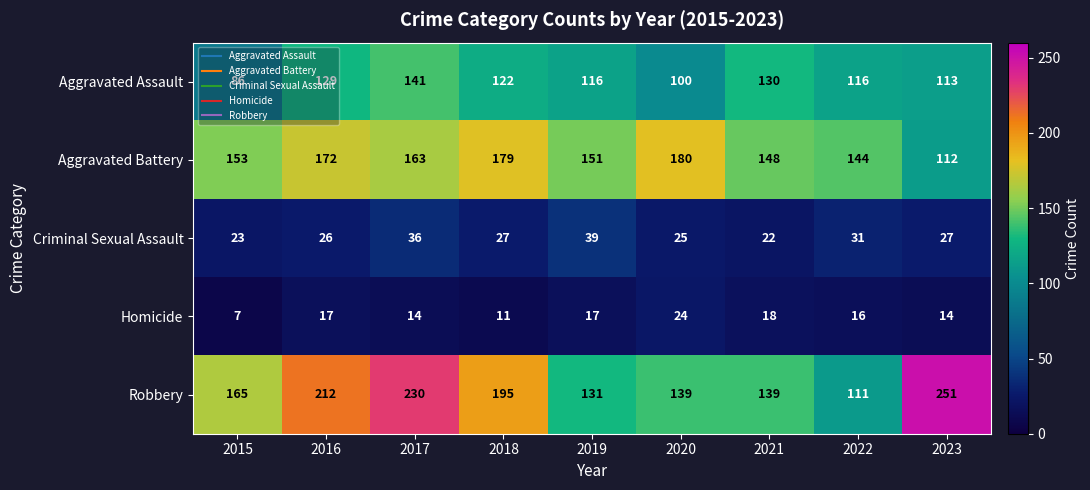

What is the difference between the highest and lowest values at 2020?

156